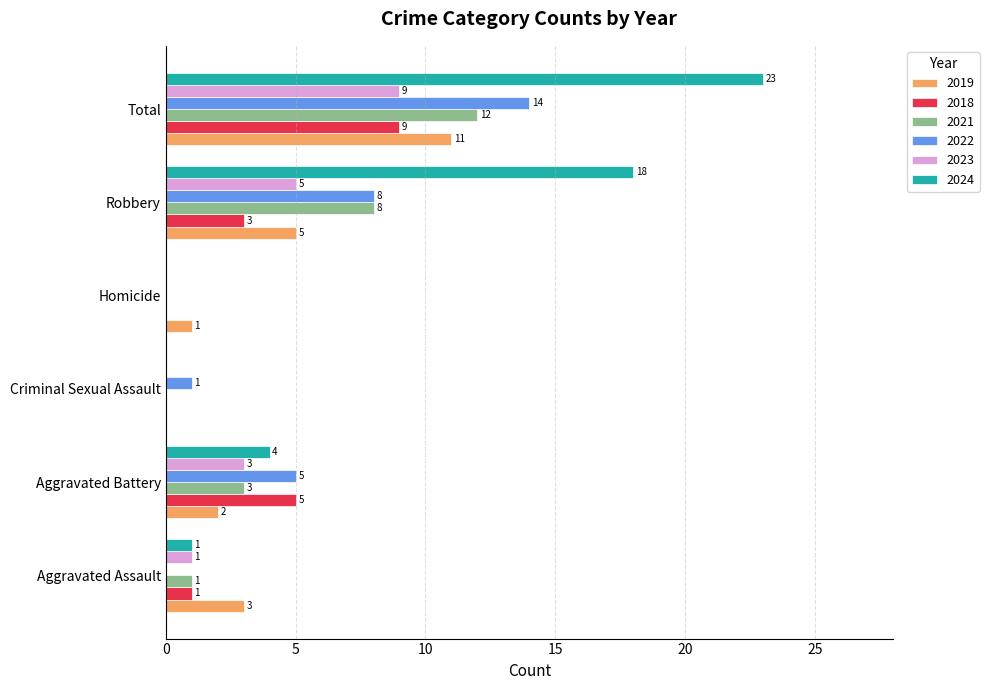

Which series changed the most between Aggravated Assault and Total?

2024